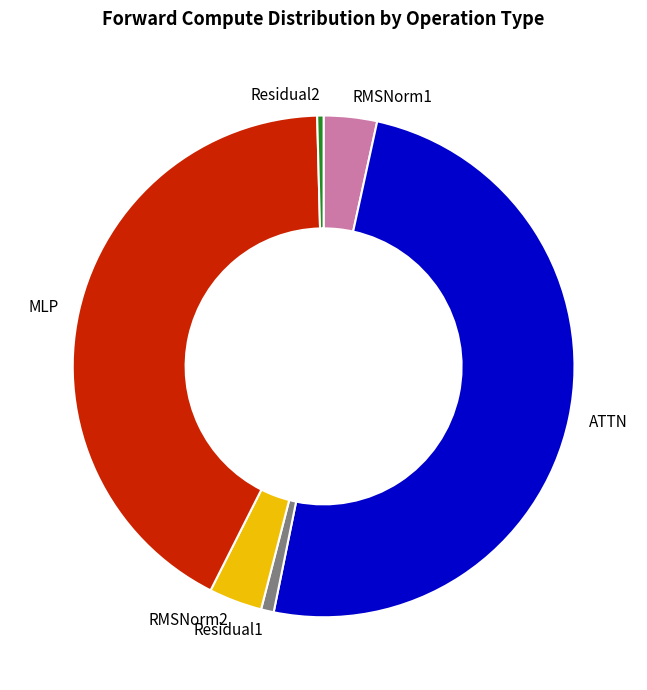

Which slice is the largest?

ATTN